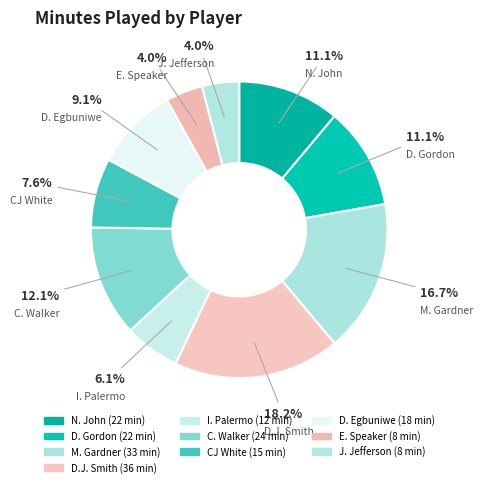

What is the change in value from D. Gordon to M. Gardner?

+11